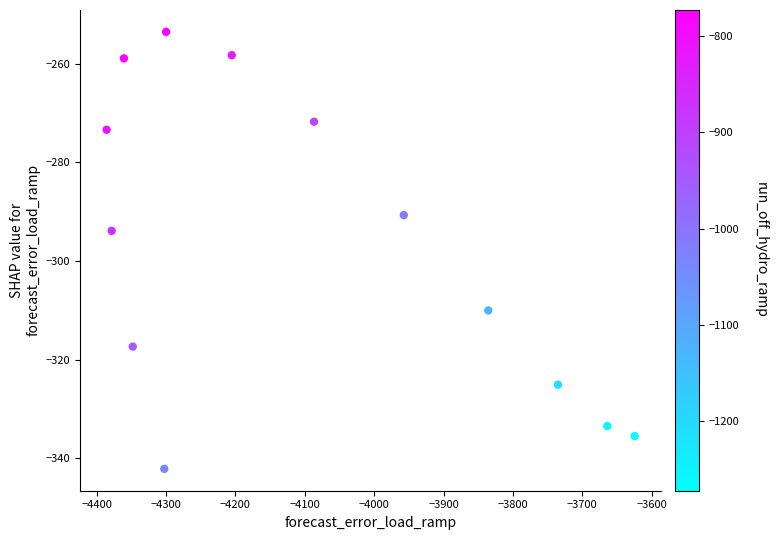

What is the range of X values (max minus min)?

761.0